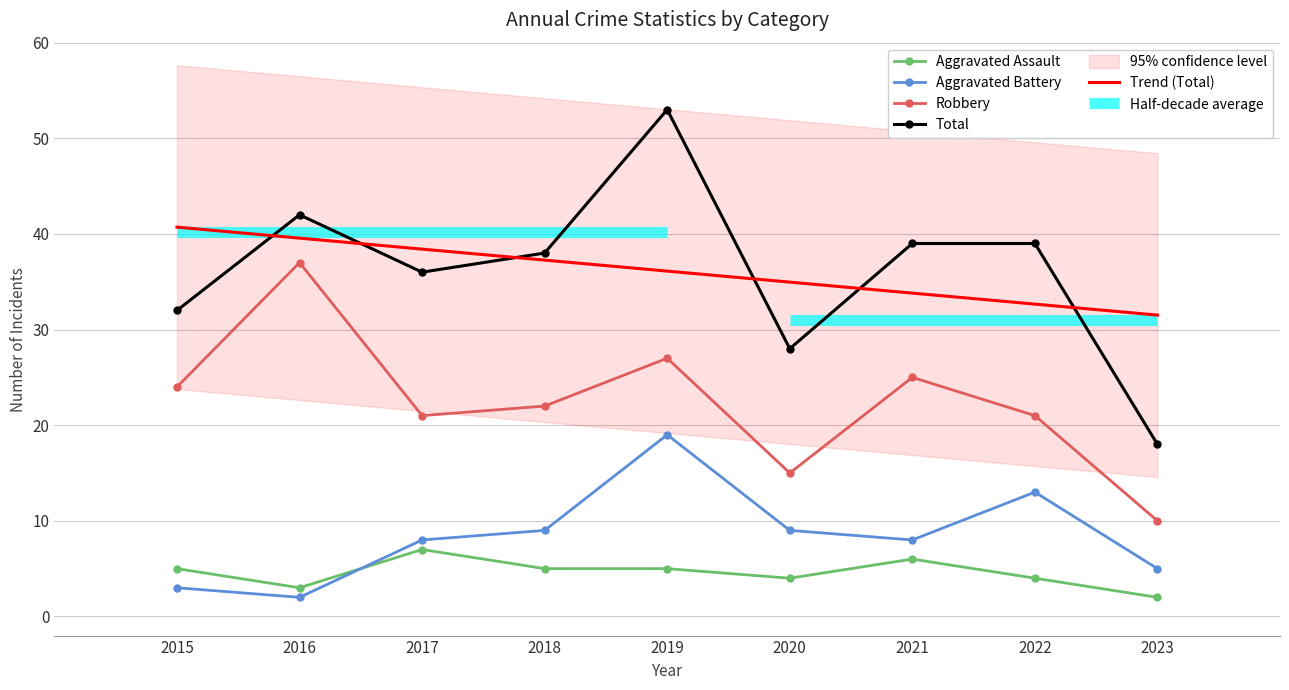

Which label corresponds to the largest value in the chart?

2019